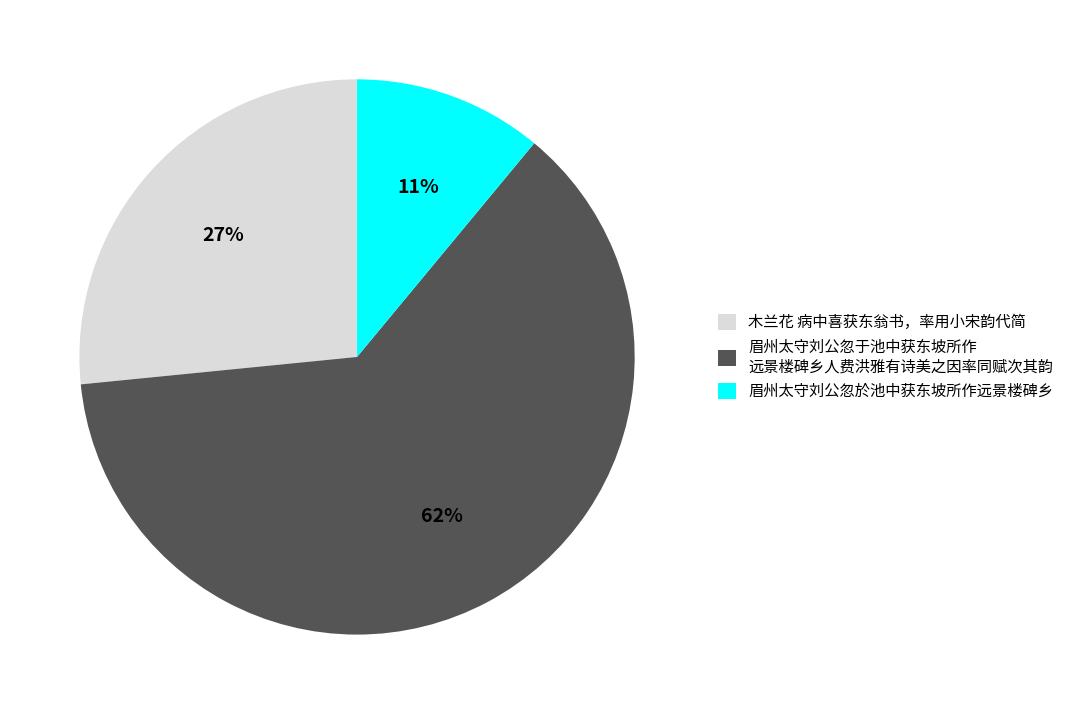

Do 木兰花 病中喜获东翁书，率用小宋韵代简 and 眉州太守刘公忽於池中获东坡所作远景楼碑乡 together represent more than half of the pie?

No